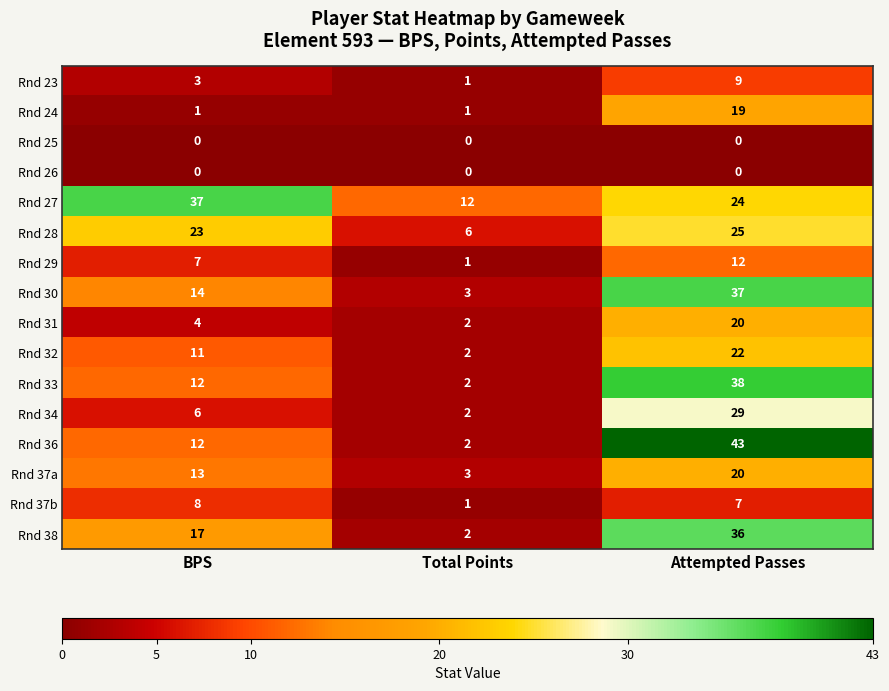

Is it true that Rnd 27 equals 37 at BPS?

True